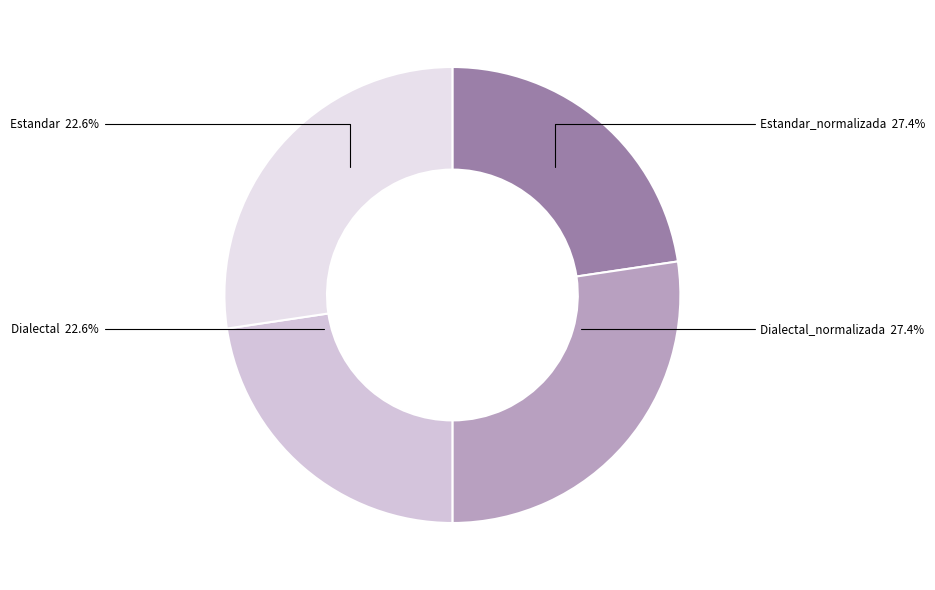

Which slice is the largest?

Estandar_normalizada